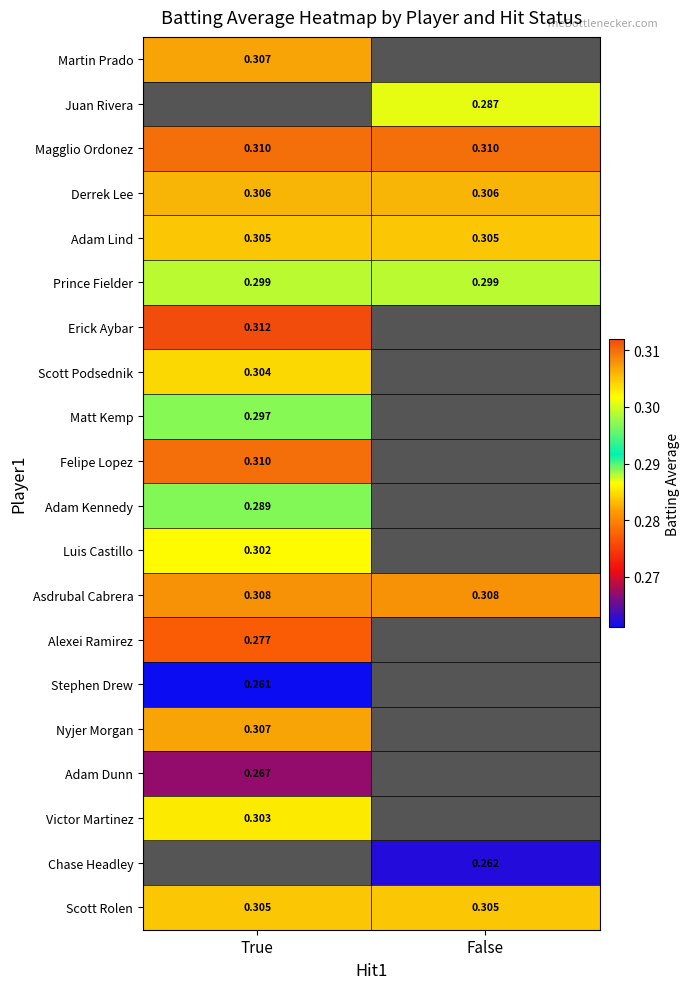

Count the number of categories in the chart.

2